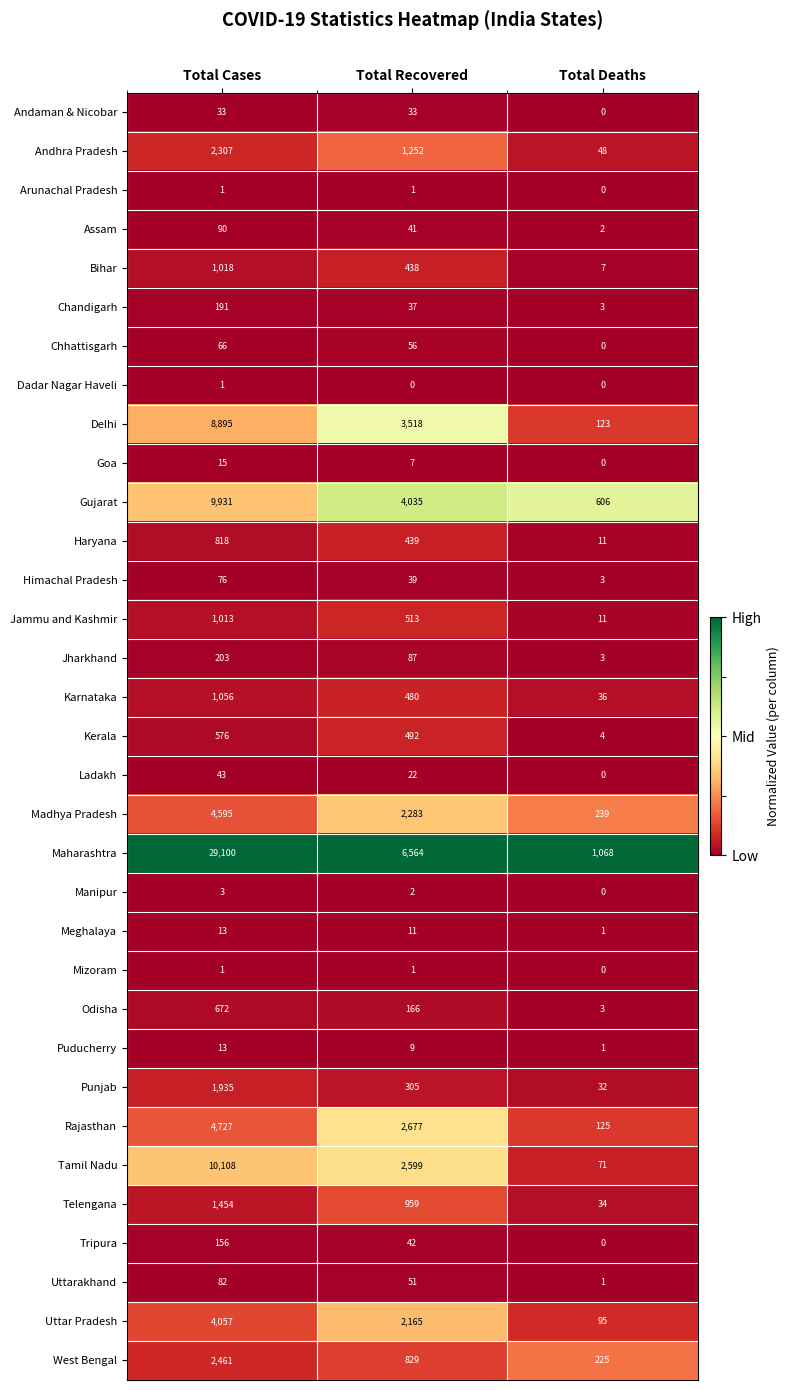

At which label does Haryana first exceed 439?

Total Cases